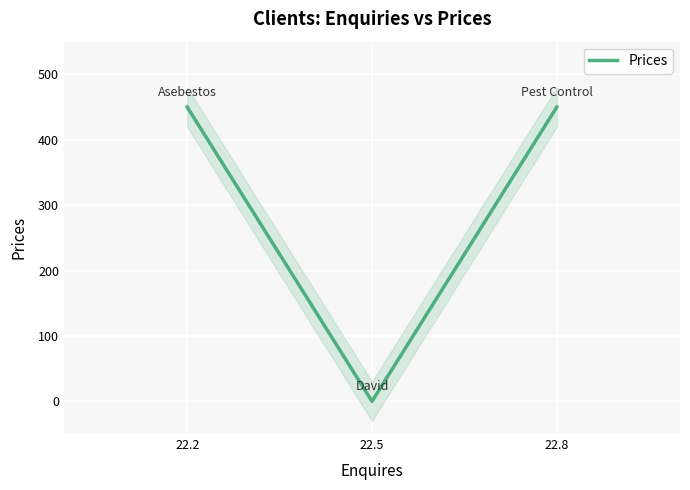

True or false: the data shows -252 at 22.5.

False